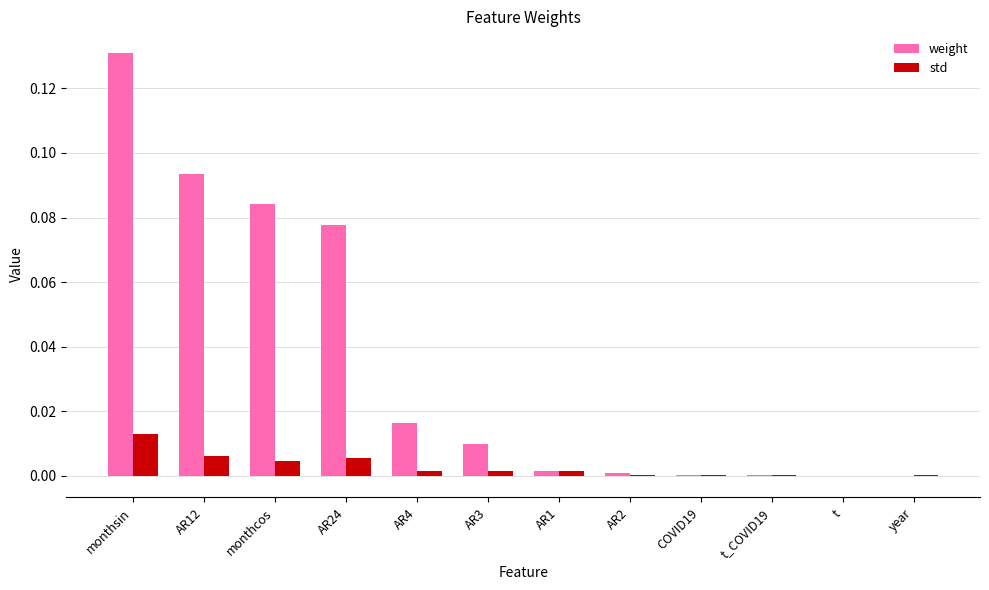

Is the value of weight at AR3 greater than the value of std at year?

Yes